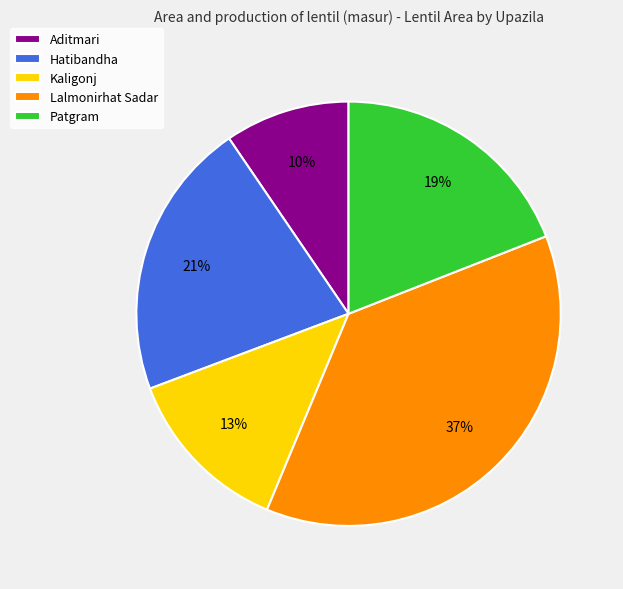

Is there a majority slice in this chart?

No